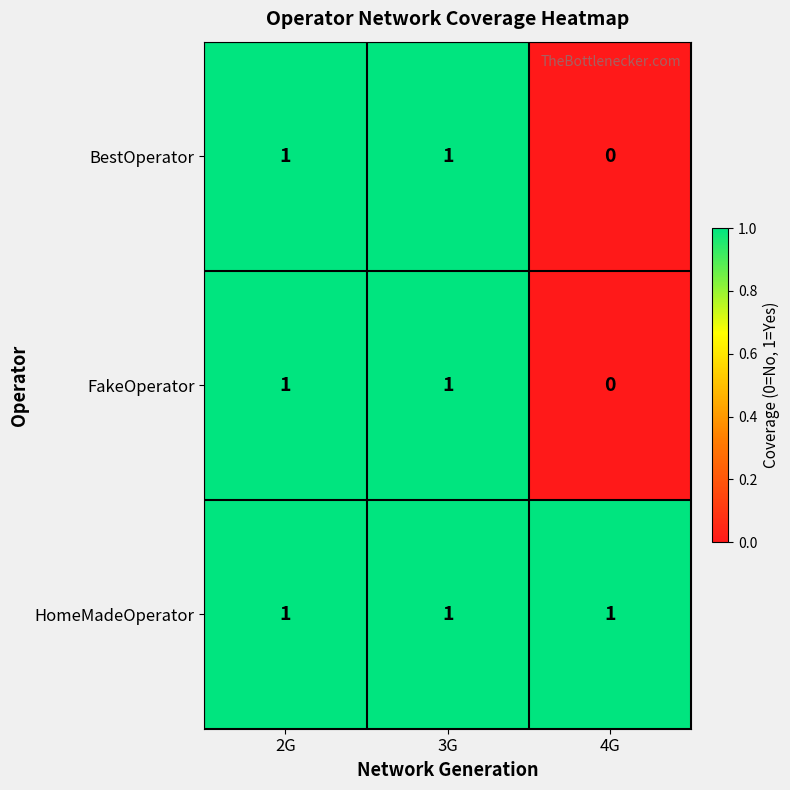

True or false: BestOperator has a value of 0 at 2G.

False